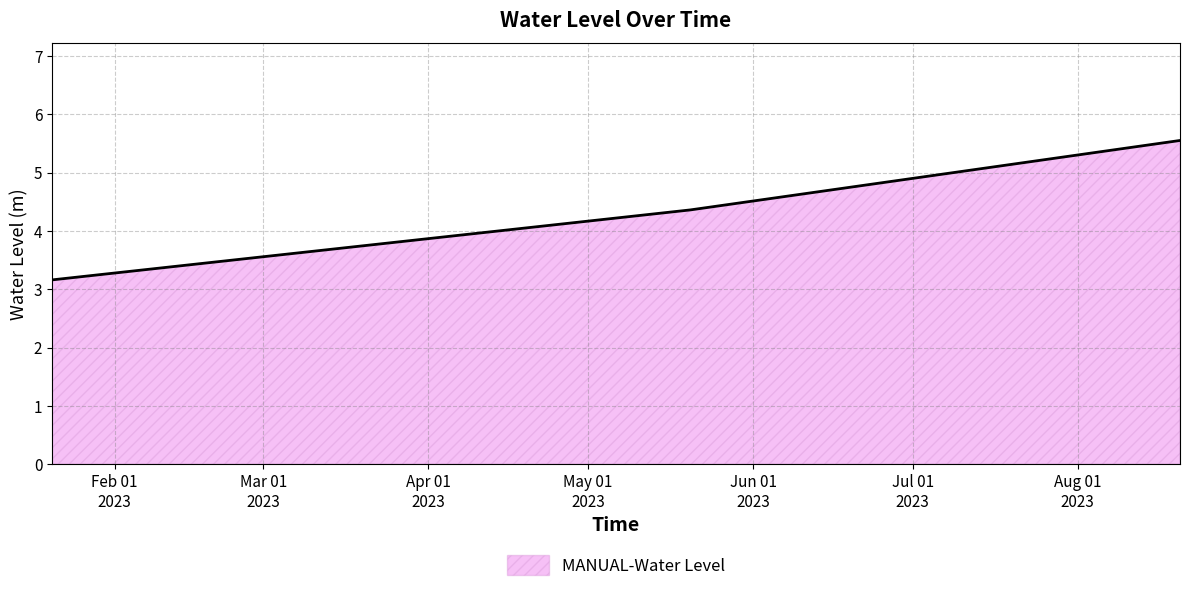

What is the minimum value shown in the chart?

3.2